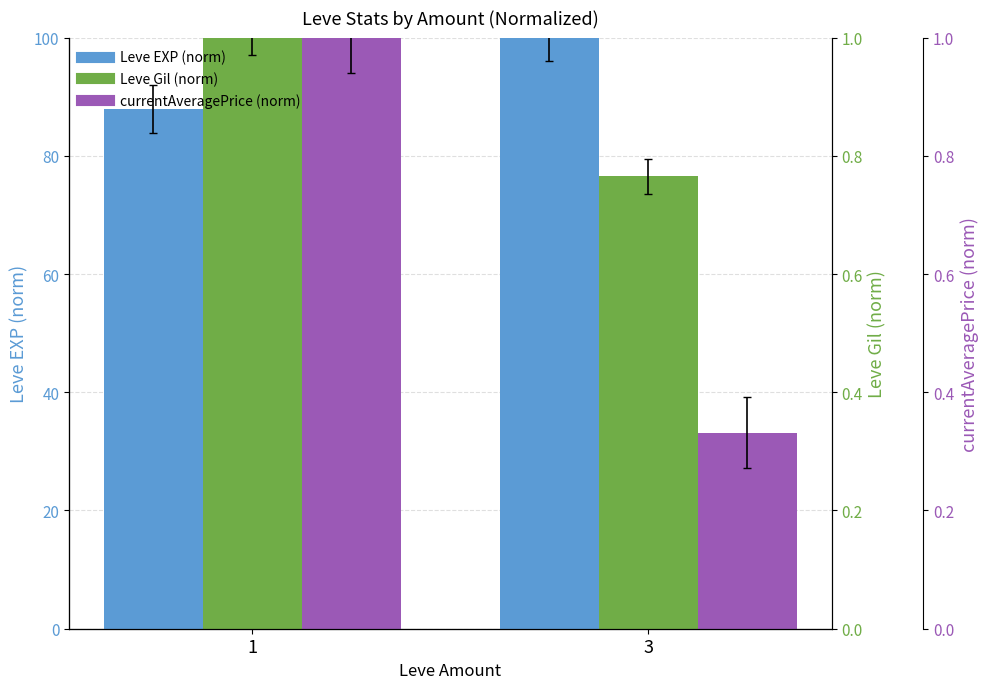

Which series has the largest total across all categories?

Leve EXP (norm)